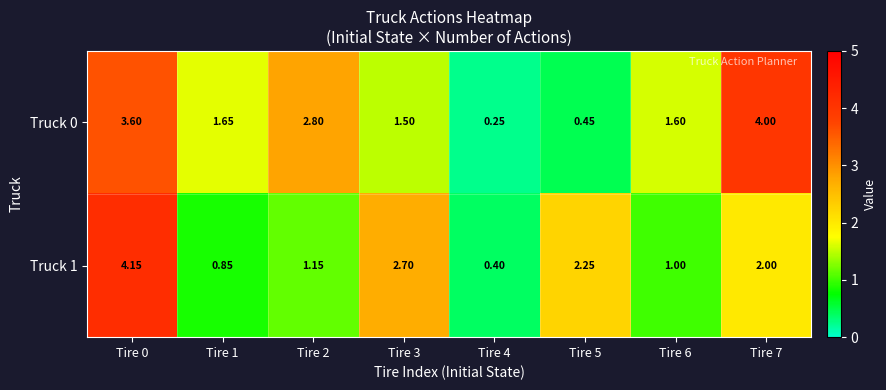

Which label corresponds to the largest value in the chart?

Tire 0